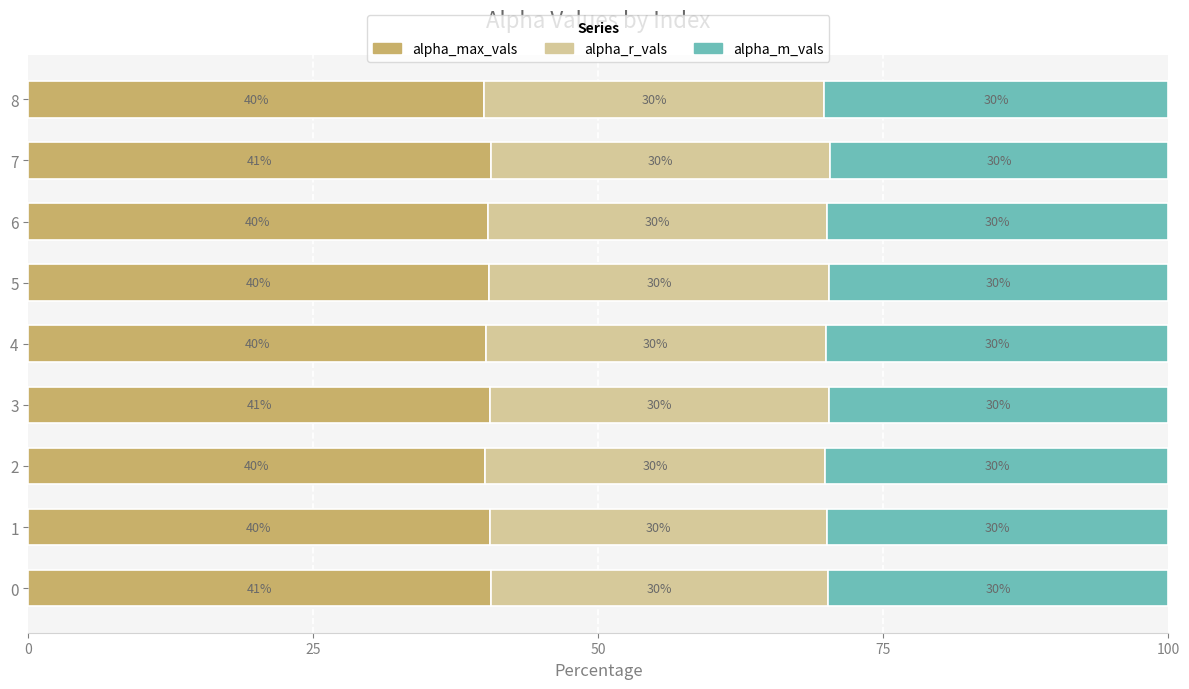

What is the lowest value of the alpha_max_vals series?

40.0